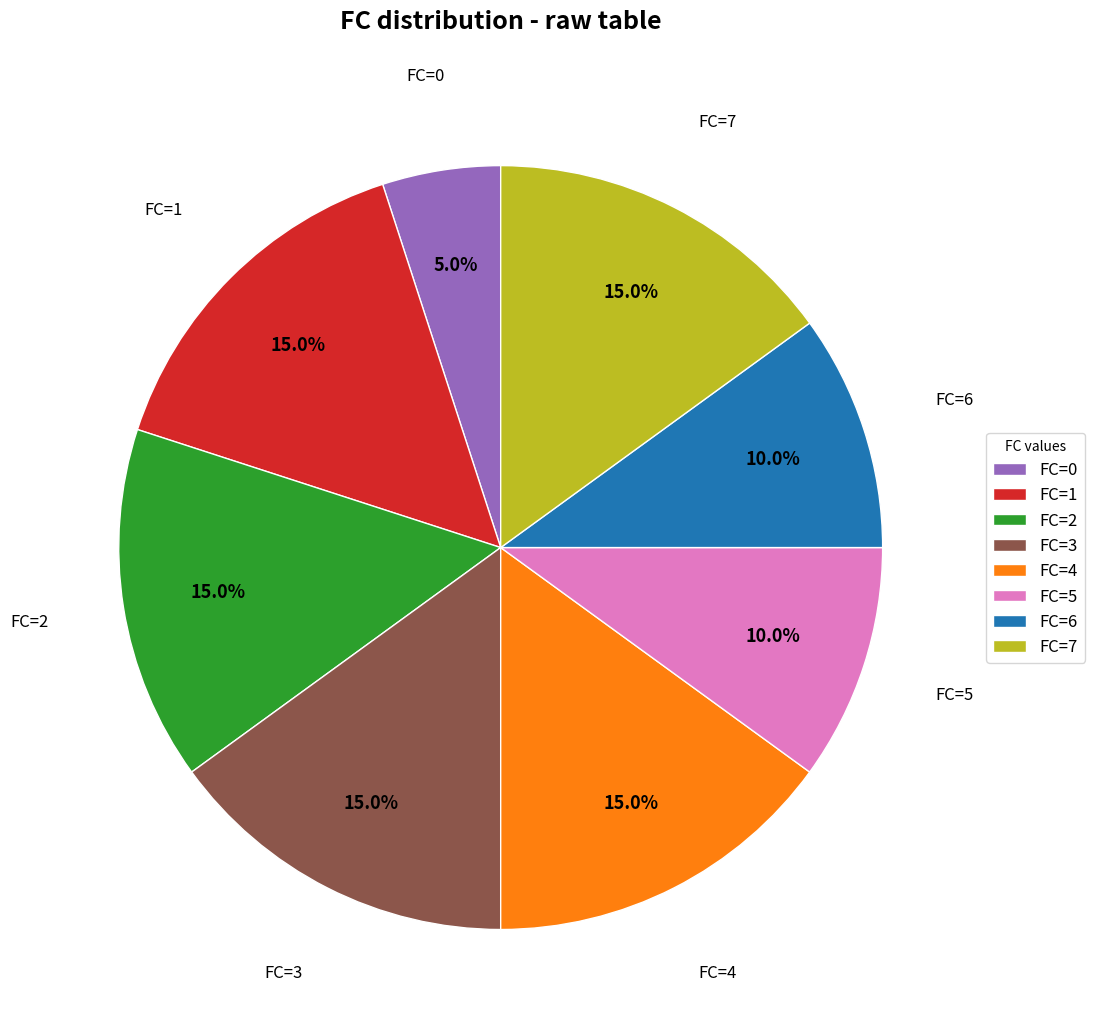

What percentage is the FC=7 slice, to the nearest percent?

15%